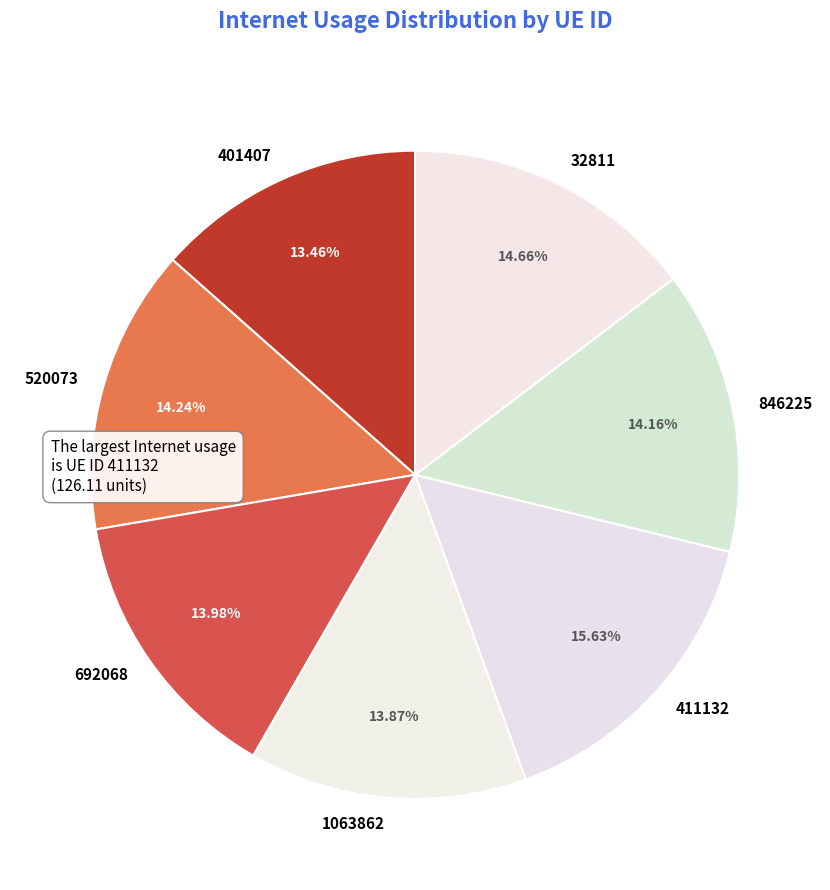

Which slice is the largest?

411132